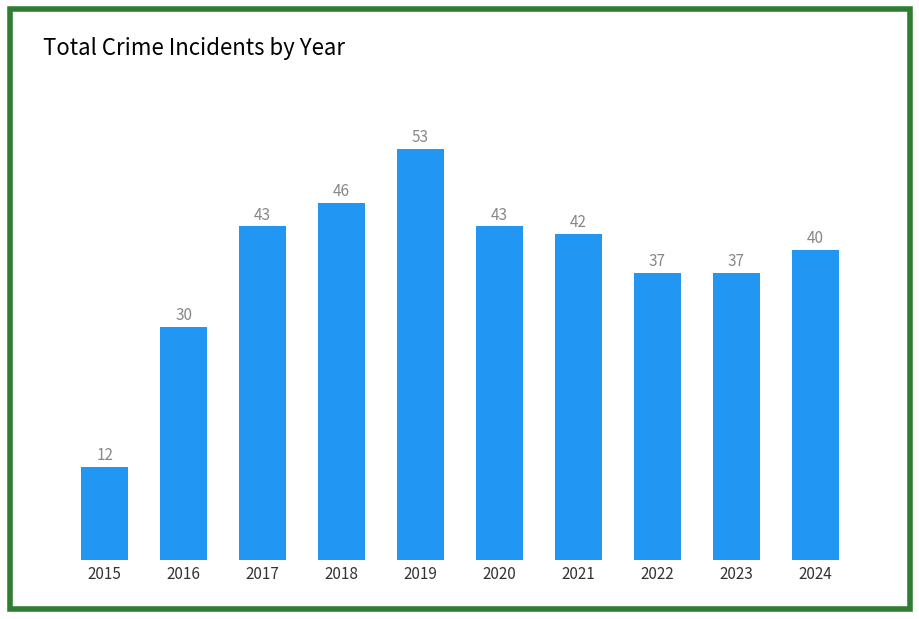

How many bars are there in total?

10